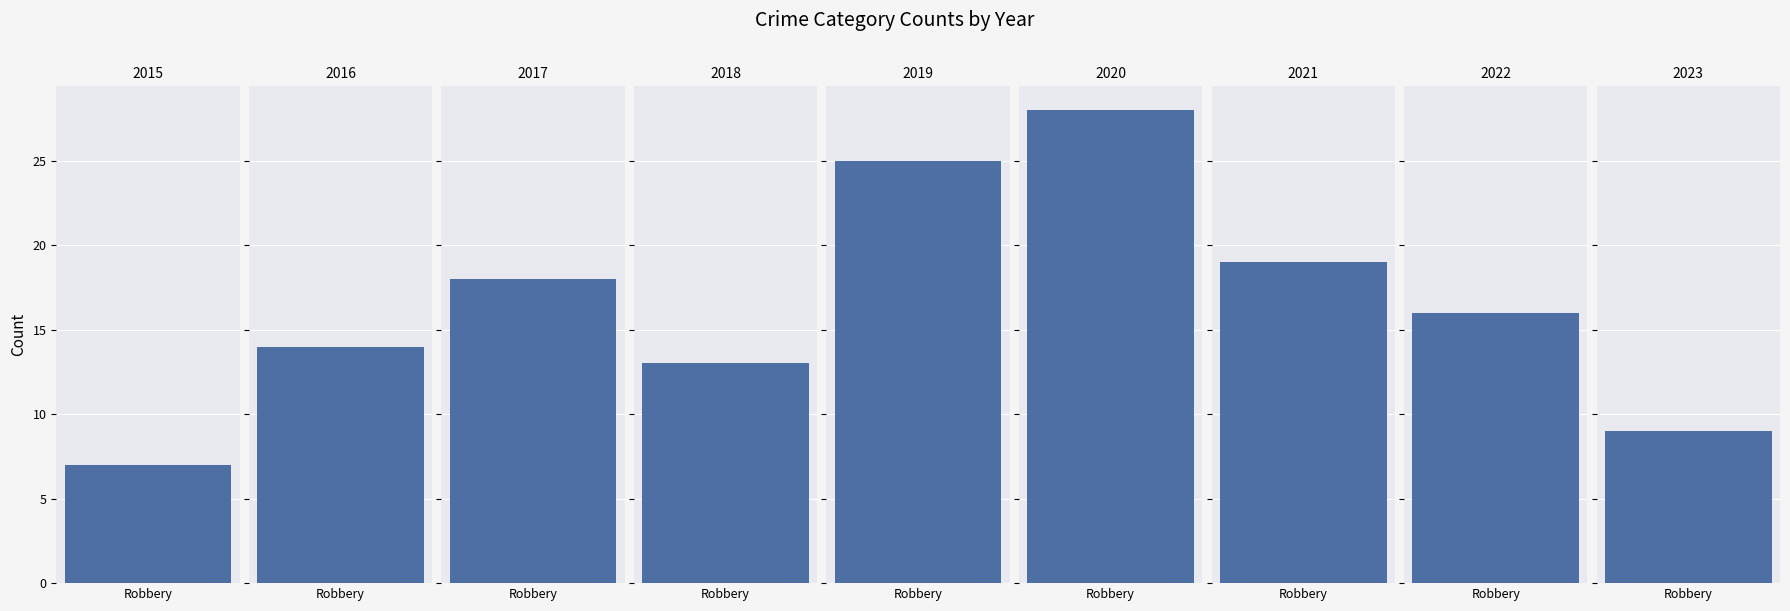

What is the maximum value for Robbery?

28